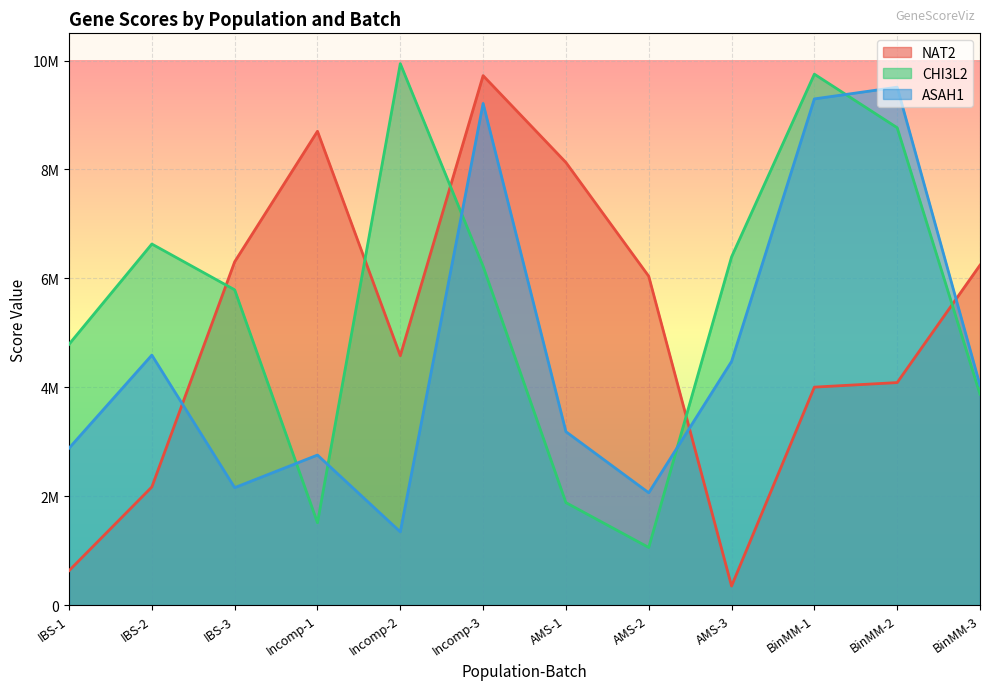

How many data points in CHI3L2 are less than 6221911?

6